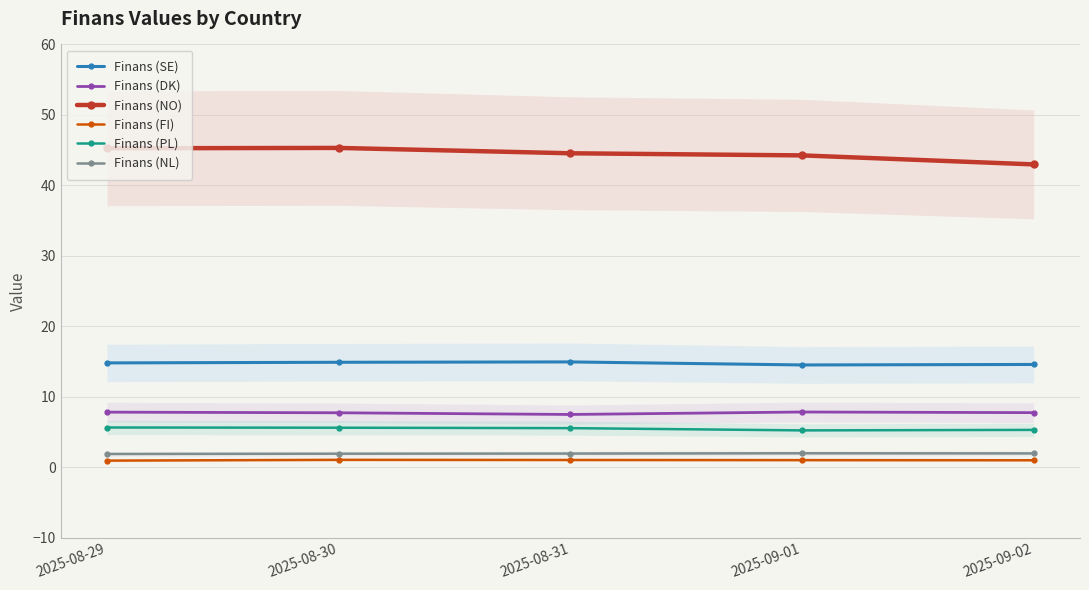

What are all the series names shown in the legend?

Finans (SE), Finans (DK), Finans (NO), Finans (FI), Finans (PL), Finans (NL)